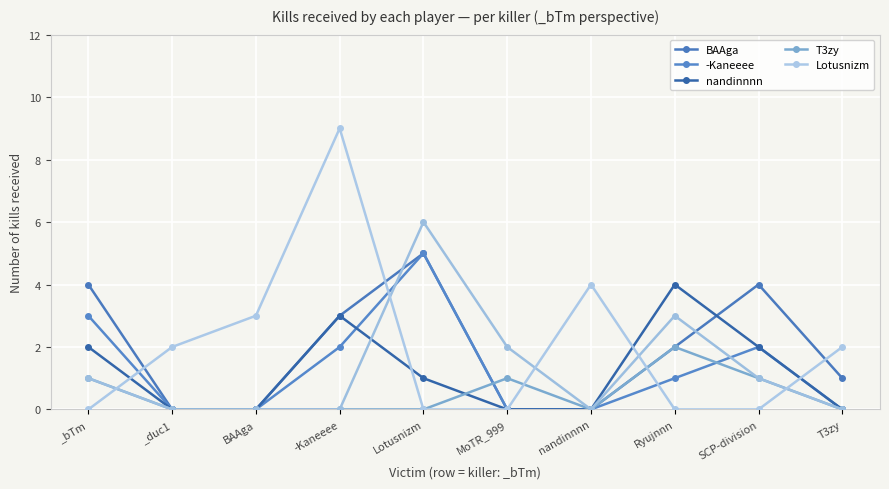

What are all the series names shown in the legend?

BAAga, -Kaneeee, nandinnnn, T3zy, Lotusnizm